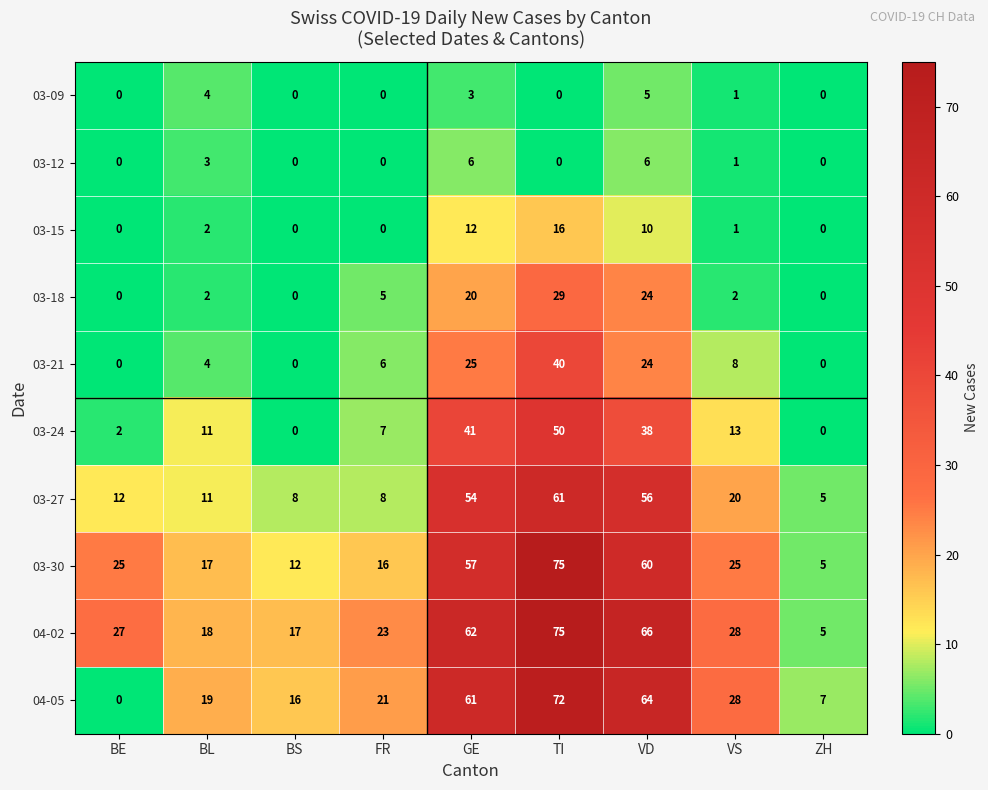

Which series has the widest spread of values?

04-05